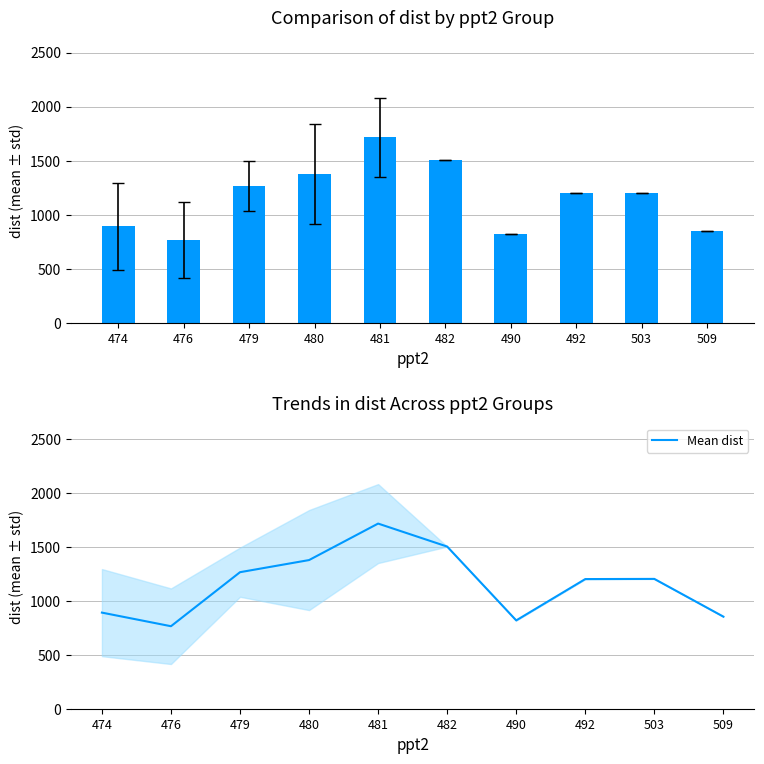

How many values exceed 1201?

5